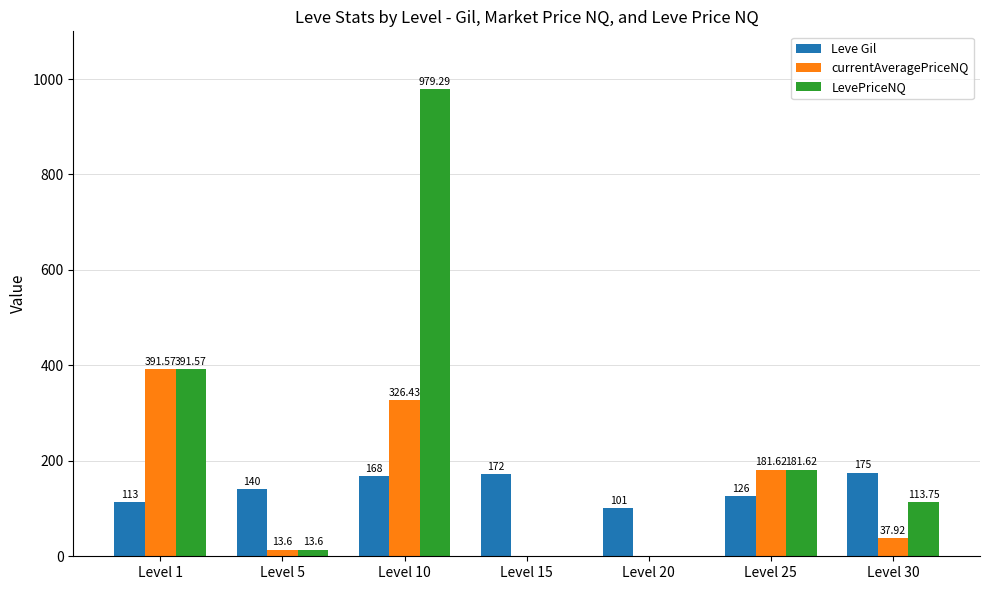

Reading right to left, what are all the values shown in this chart?

Leve Gil: Level 30=175.0	Level 25=126.0	Level 20=101.0	Level 15=172.0	Level 10=168.0	Level 5=140.0	Level 1=113.0
currentAveragePriceNQ: Level 30=37.9	Level 25=181.6	Level 20=0.0	Level 15=0.0	Level 10=326.4	Level 5=13.6	Level 1=391.6
LevePriceNQ: Level 30=113.8	Level 25=181.6	Level 20=0.0	Level 15=0.0	Level 10=979.3	Level 5=13.6	Level 1=391.6